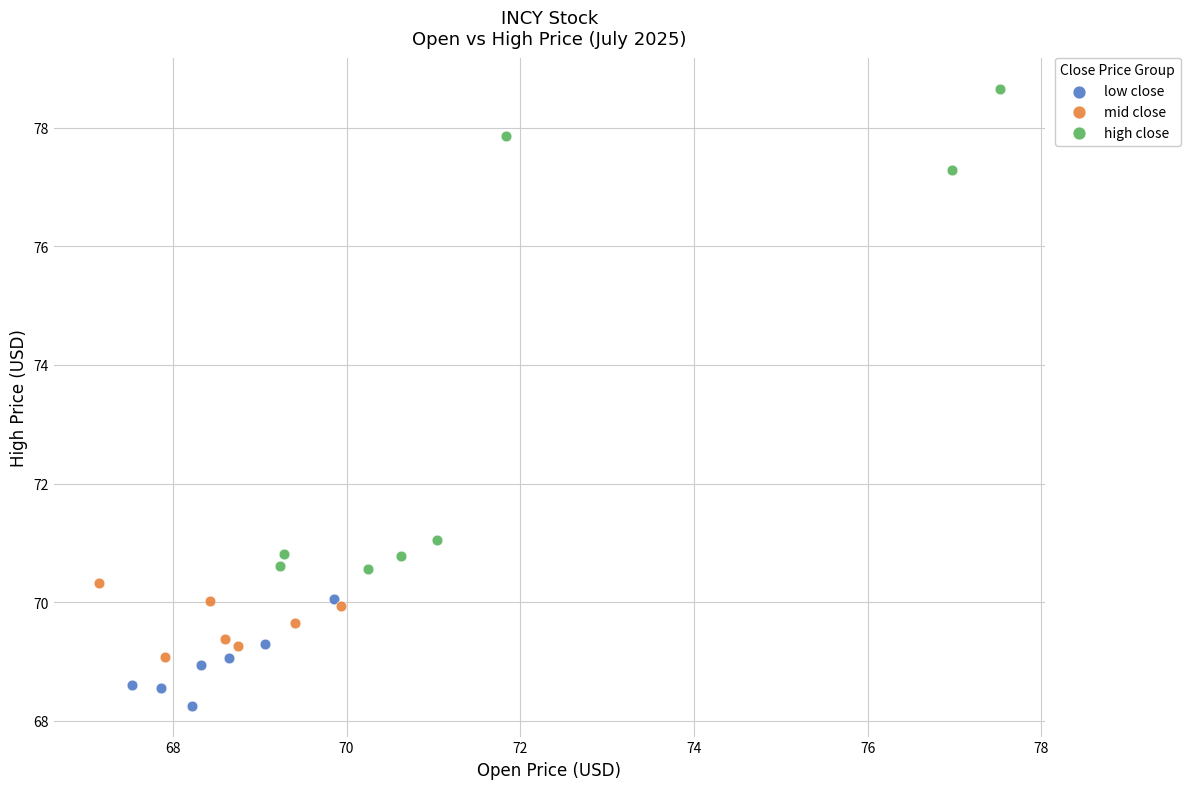

Which series contains the lowest Y value?

low close